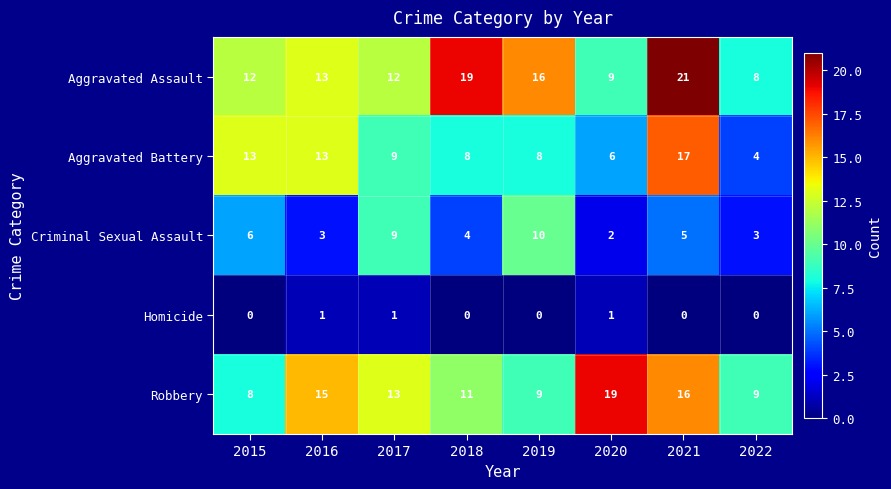

The Aggravated Assault series shows 12 at 2015. True or false?

True